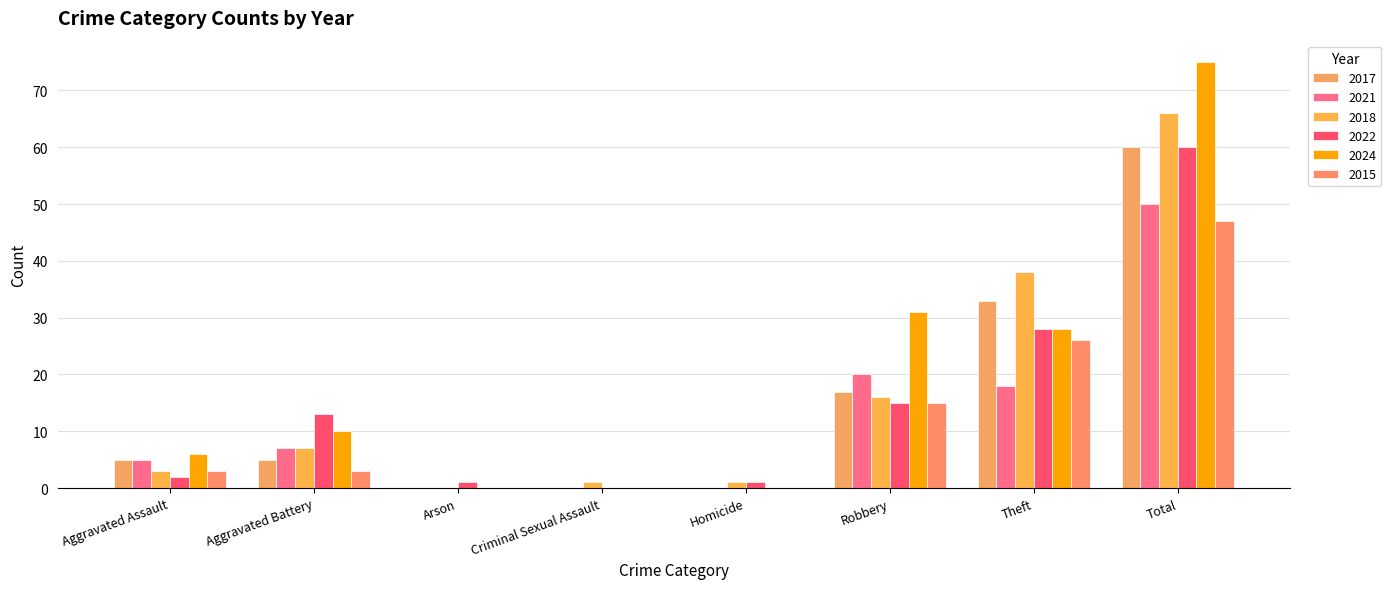

What is the total value across all series at Theft?

171